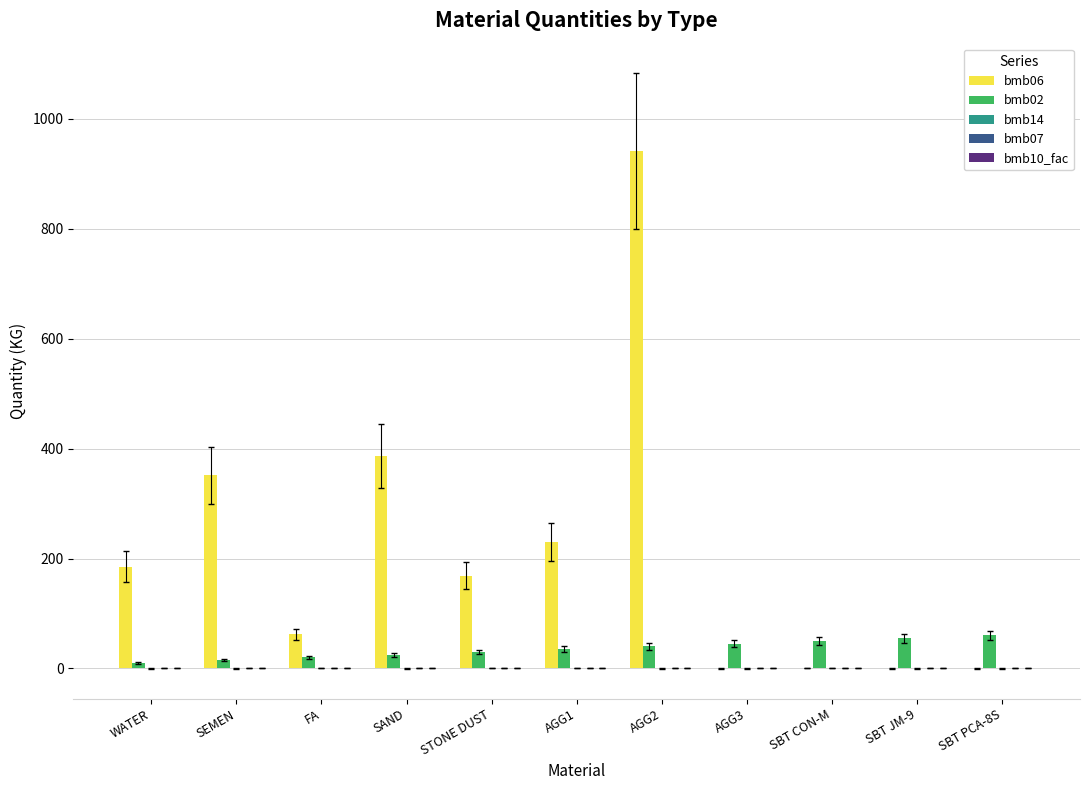

At which label does bmb06 first exceed 169?

WATER